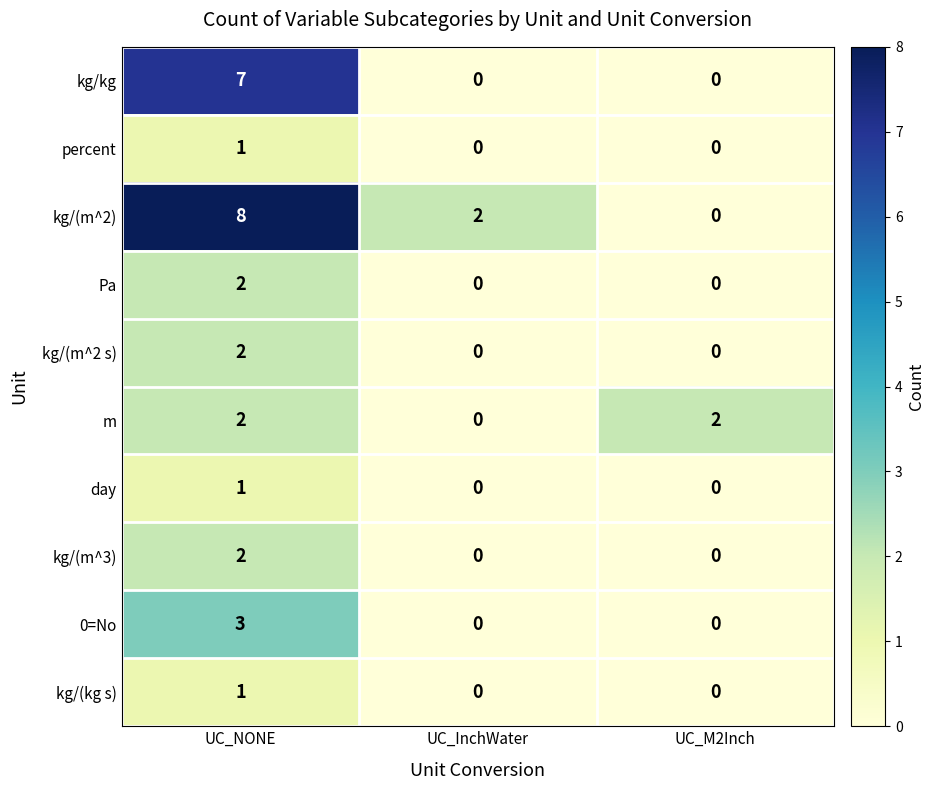

Which series has the widest spread of values?

kg/(m^2)